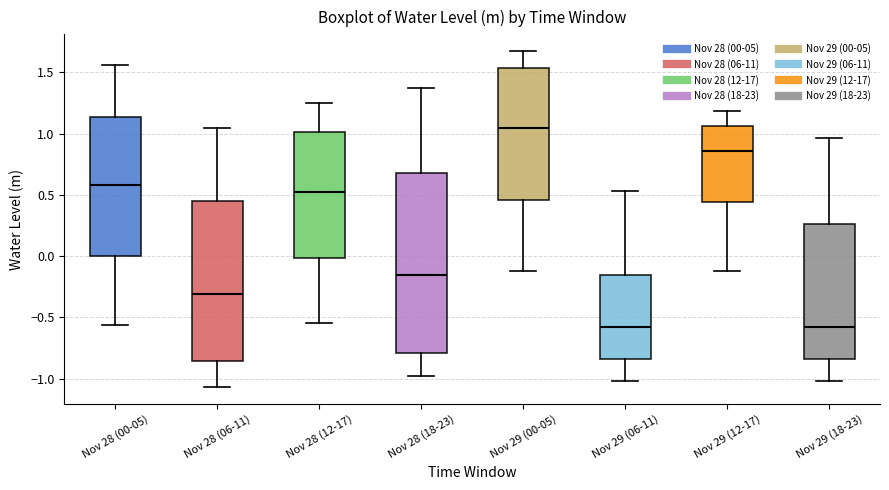

Which box's median line is the highest?

Nov 29 (00-05)